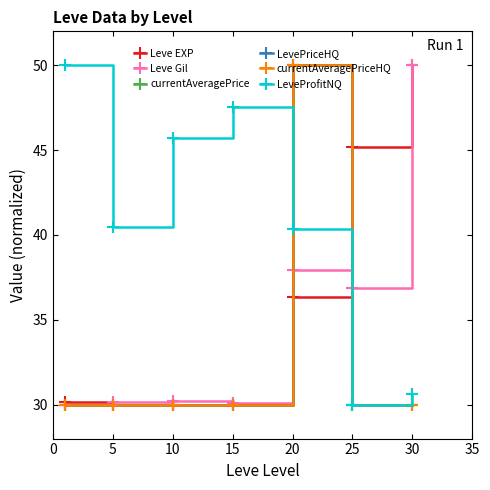

Does the chart display data point markers on the line(s)?

Yes